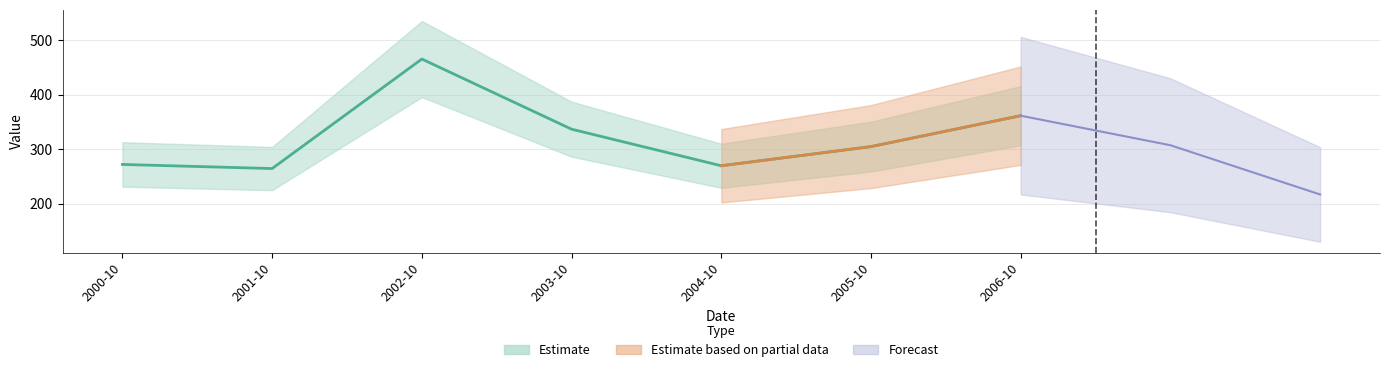

True or false: the data shows 388.7 at 2000-10.

False